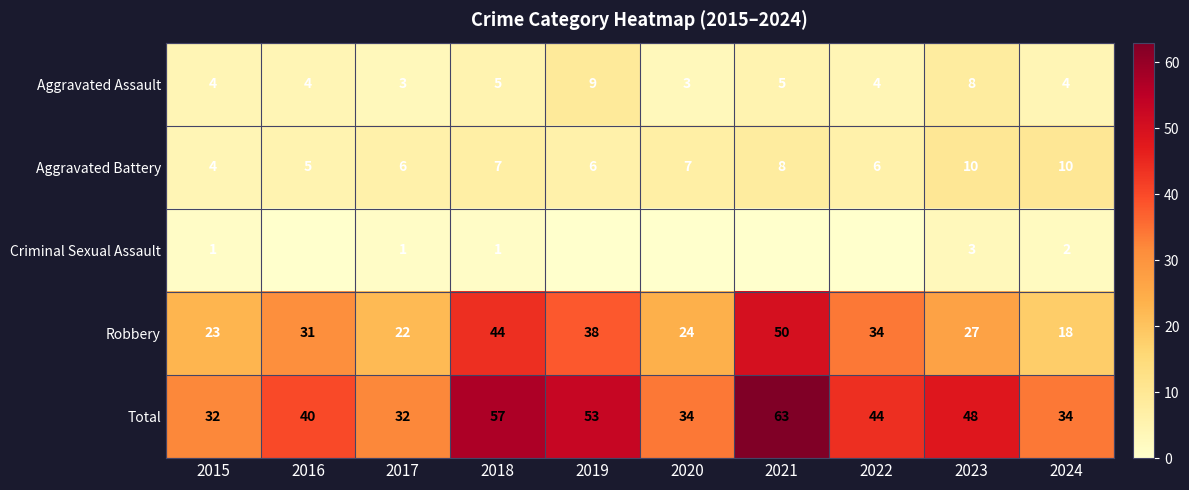

What is the sum of all Aggravated Battery values?

69